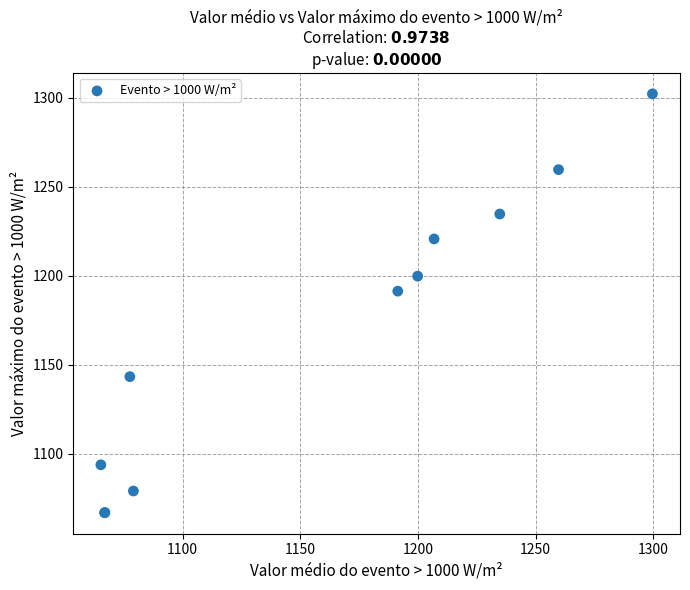

What Y value in the scatter plot is closest to 1184?

1191.4